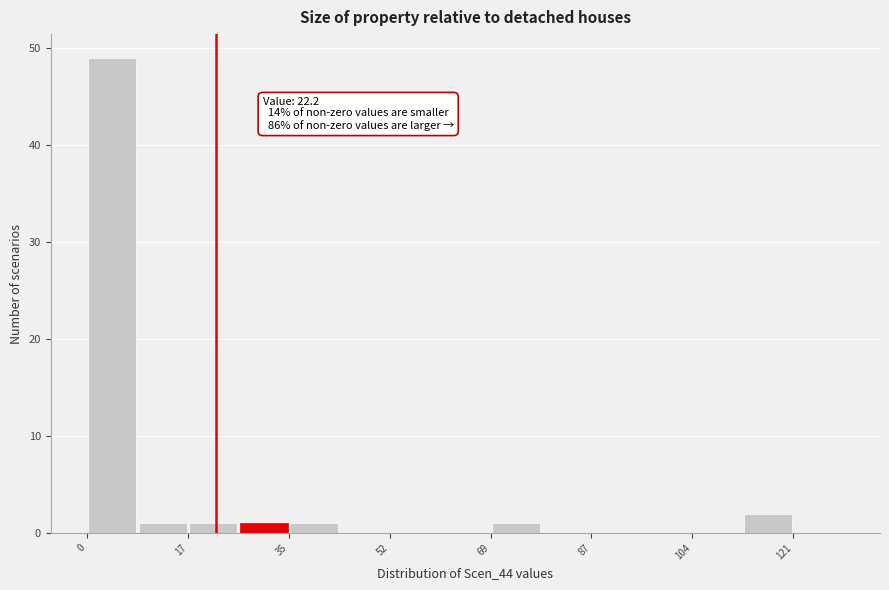

Which range on the x-axis has the tallest bar?

0 to 8